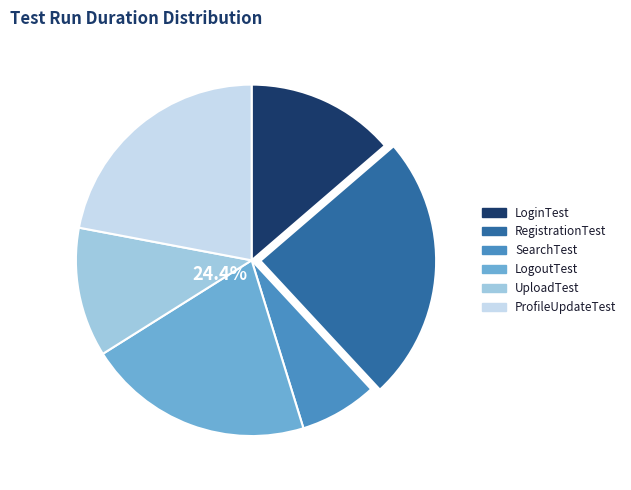

To the nearest percent, what percentage of the pie is UploadTest?

12%